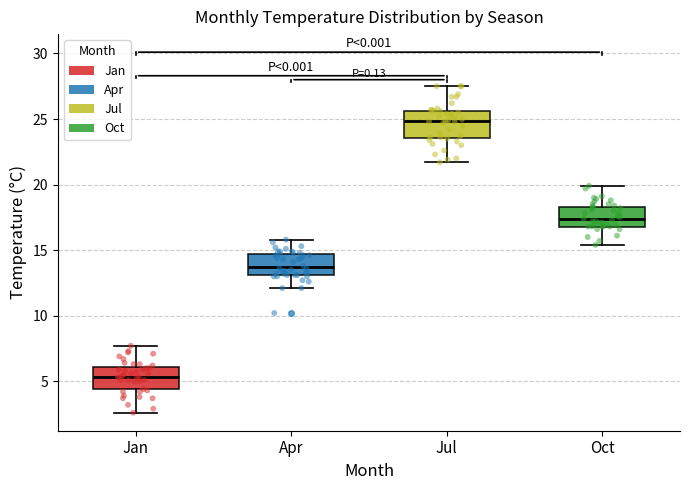

Reading left to right, transcribe this box plot: for each box, give where its median line is, the range the box spans, and where its two whiskers end, as read against the y-axis. The values are not printed on the chart, so give them approximately, as read against the axis.

Jan: median 5.5, box 4.5 to 6.0, whiskers 2.5 to 7.5
Apr: median 13.5, box 13.0 to 14.5, whiskers 12.0 to 16.0
Jul: median 25.0, box 23.5 to 25.5, whiskers 21.5 to 27.5
Oct: median 17.5, box 17.0 to 18.5, whiskers 15.5 to 20.0